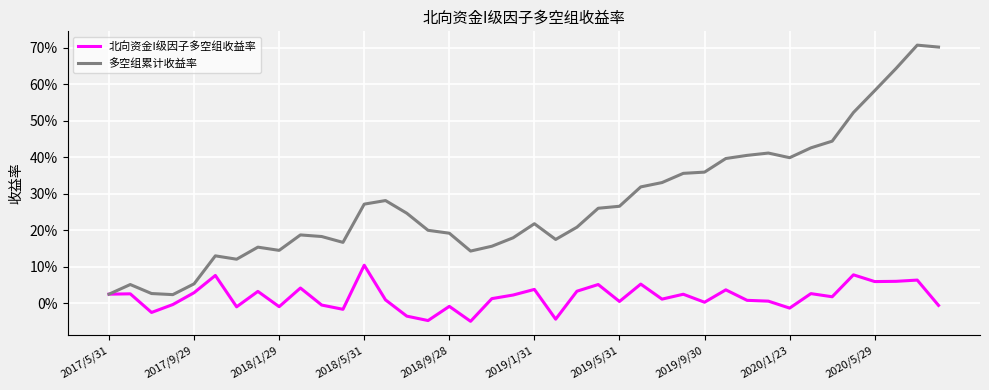

What are all the series names shown in the legend?

北向资金I级因子多空组收益率, 多空组累计收益率